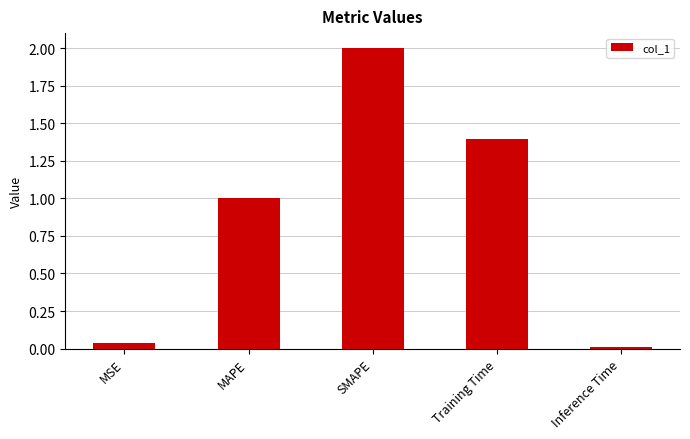

What is the difference between the second highest and minimum values?

1.4